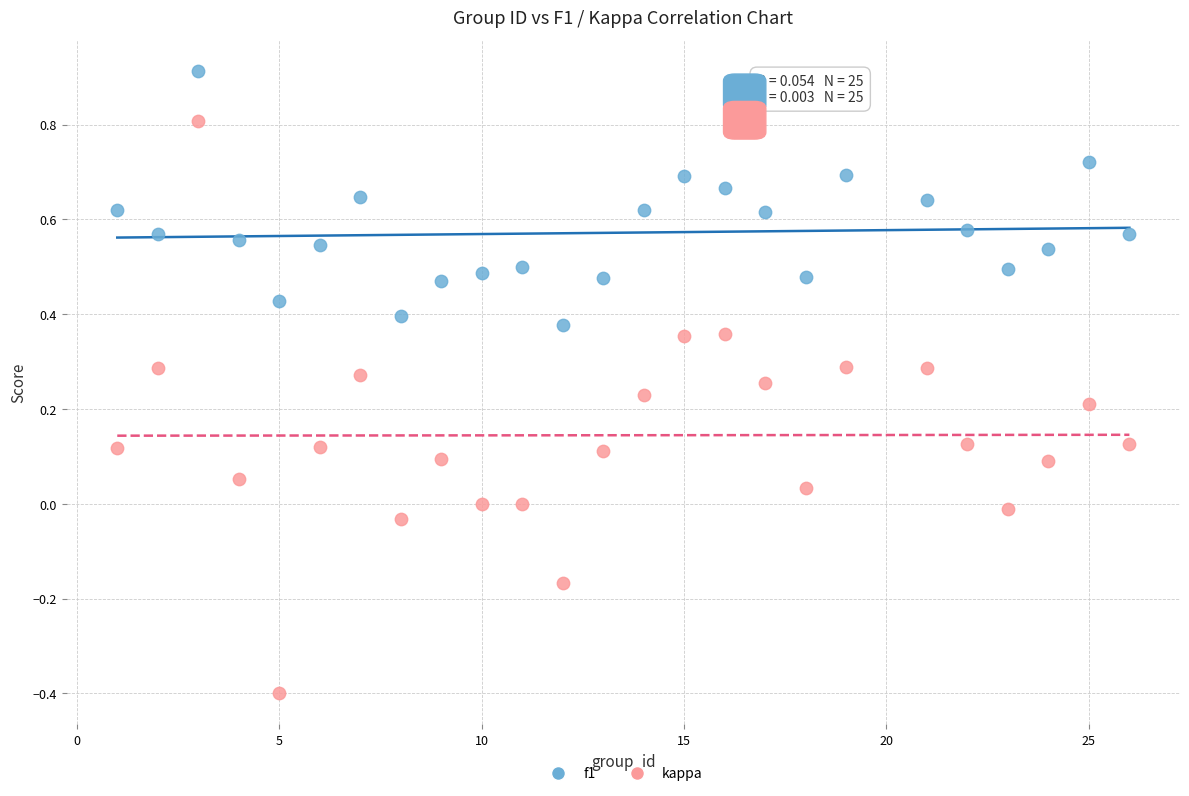

Which series has the largest Y range (max minus min)?

kappa